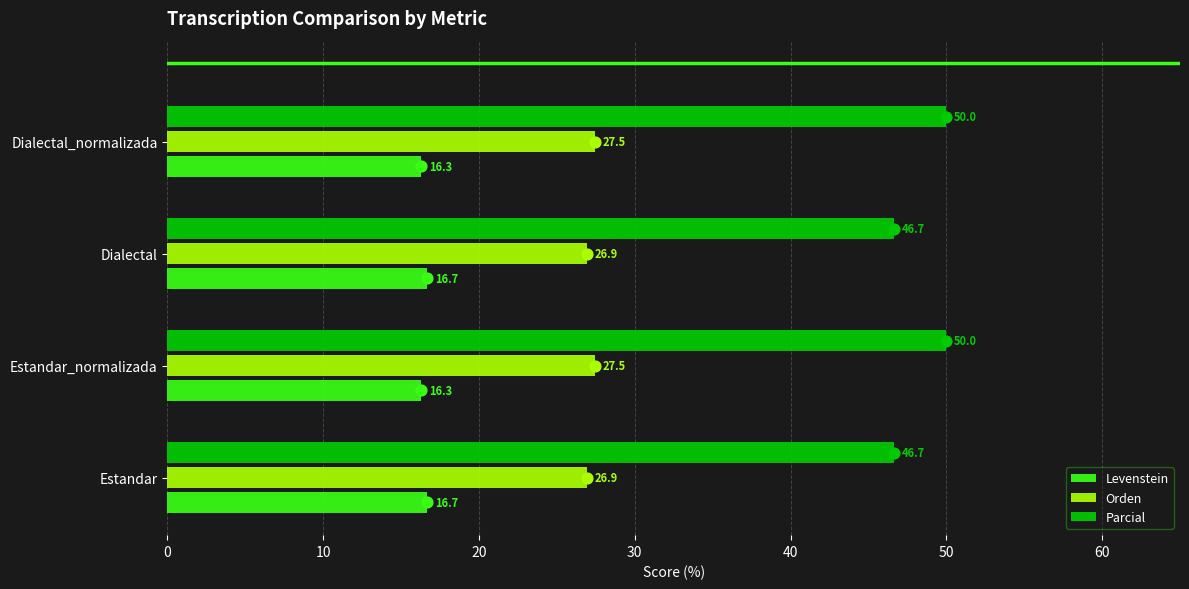

Which series has the largest total across all categories?

Parcial